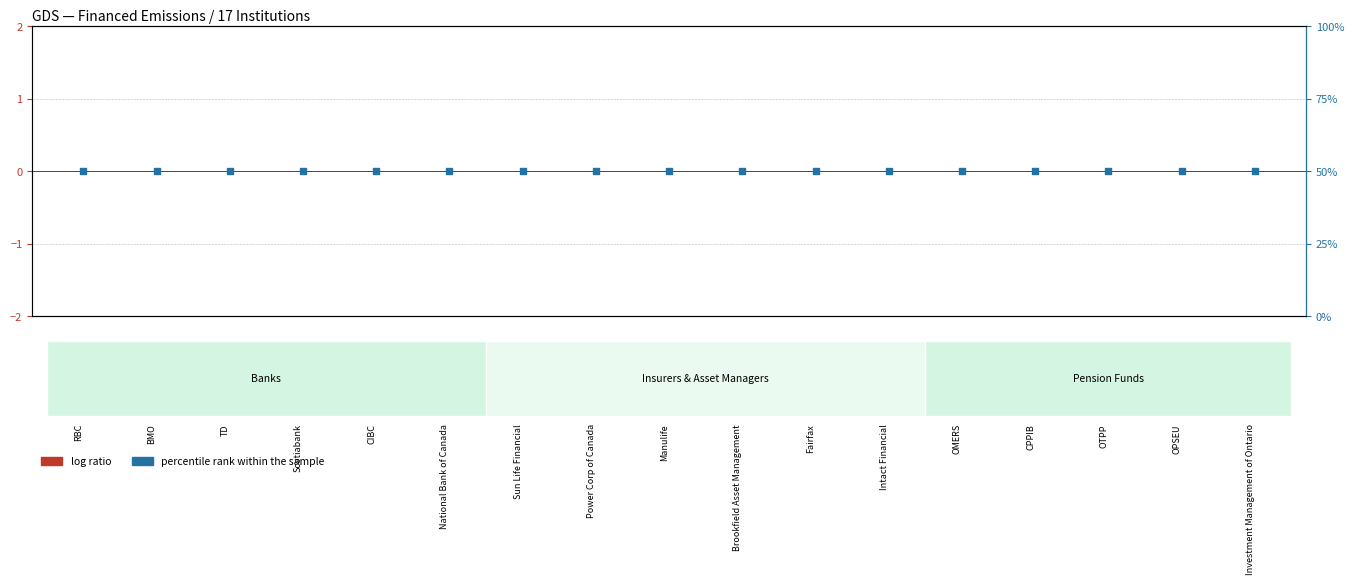

At how many categories does at least one series exceed 34?

17